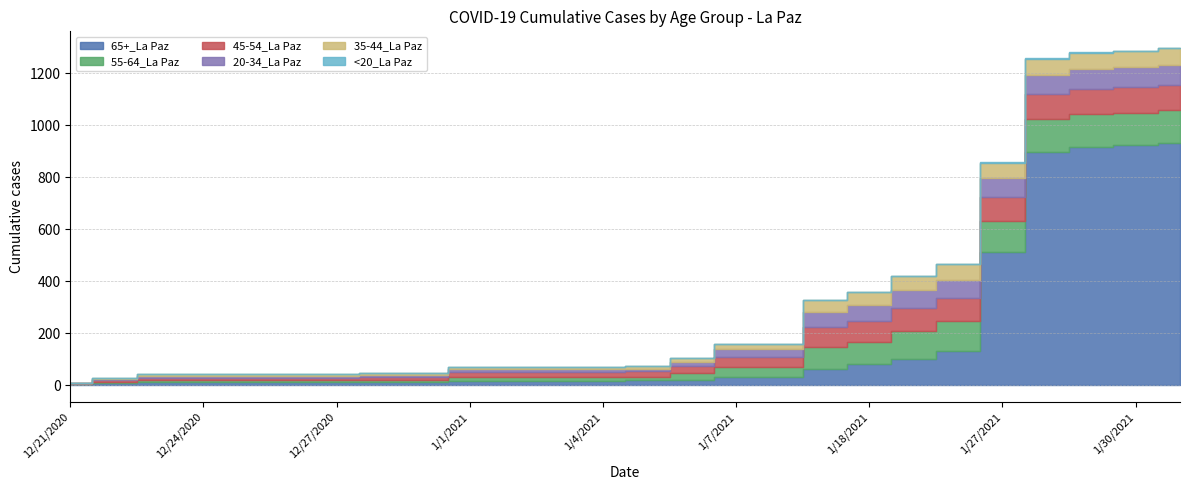

Between 1/13/2021 and 1/18/2021, which series saw the biggest shift?

65+_La Paz